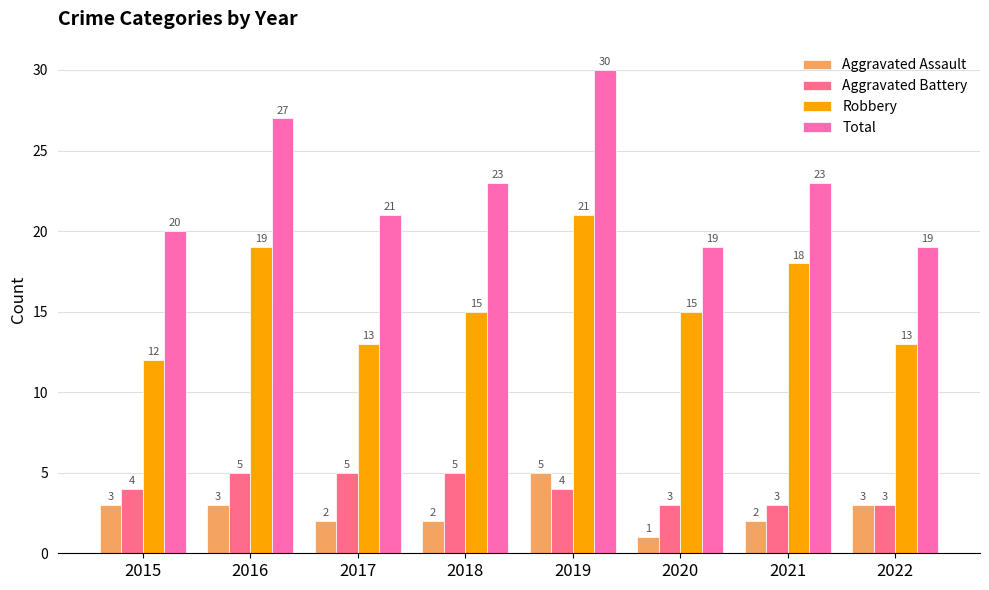

What is the value of the Total bar at the 5th from the left?

30